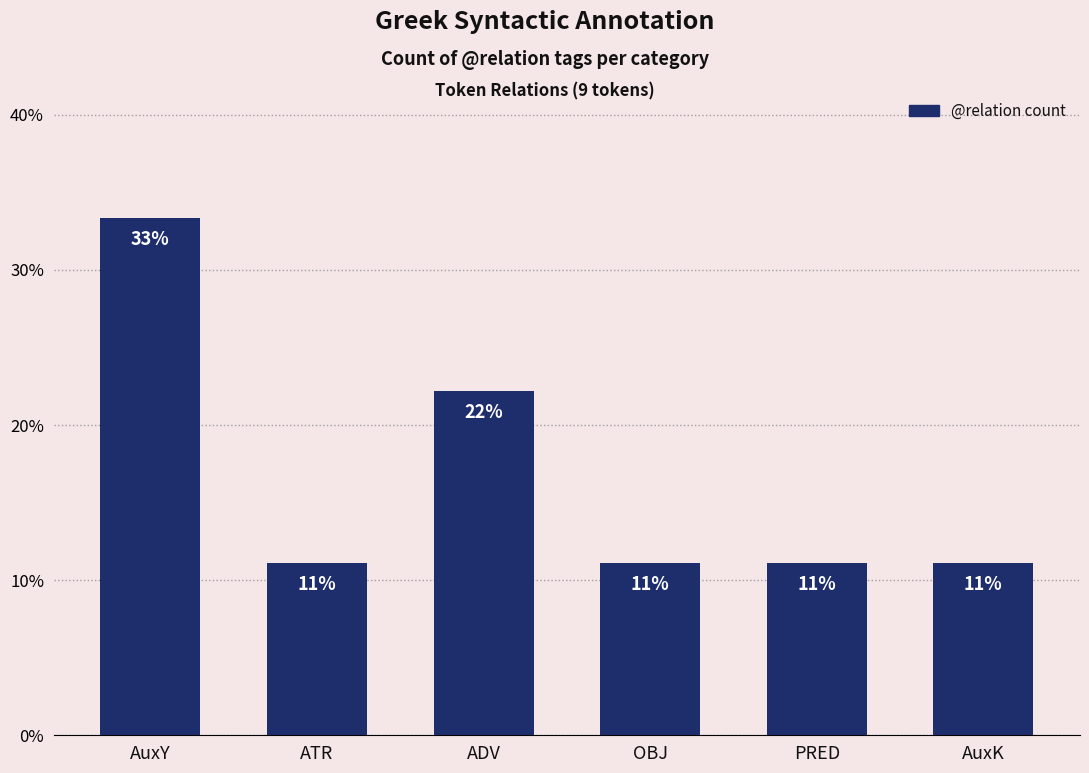

Does the chart contain any negative values?

No